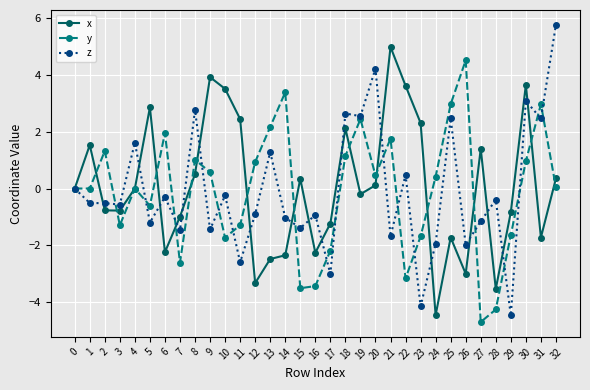

True or false: z has a value of 1.6 at 4.

True